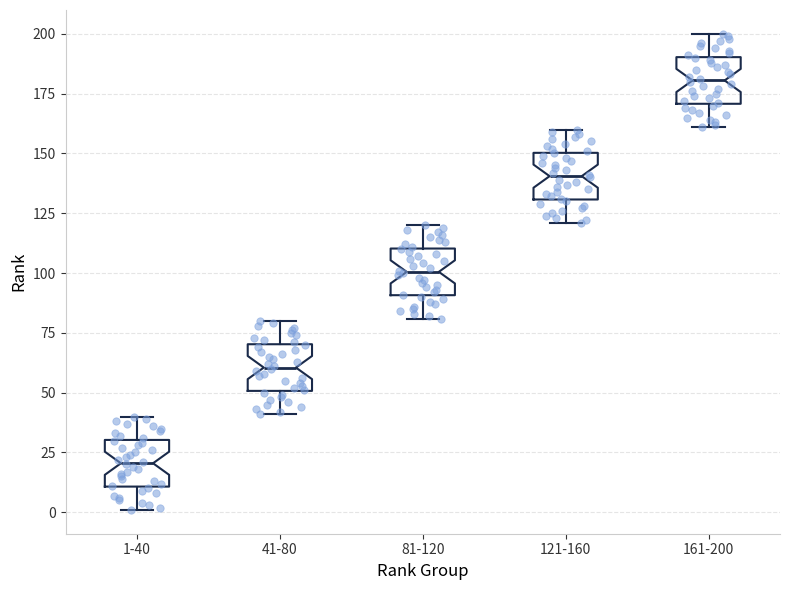

Where does the median line of the box for 161-200 sit on the y-axis? The values are not printed on the chart, so give them approximately, as read against the axis.

180